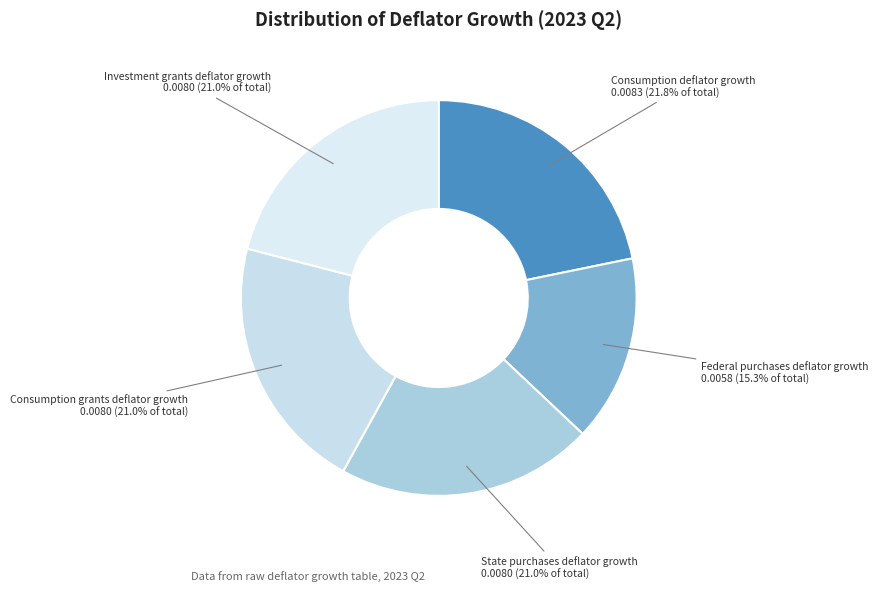

To the nearest percent, what is the average slice percentage?

20%